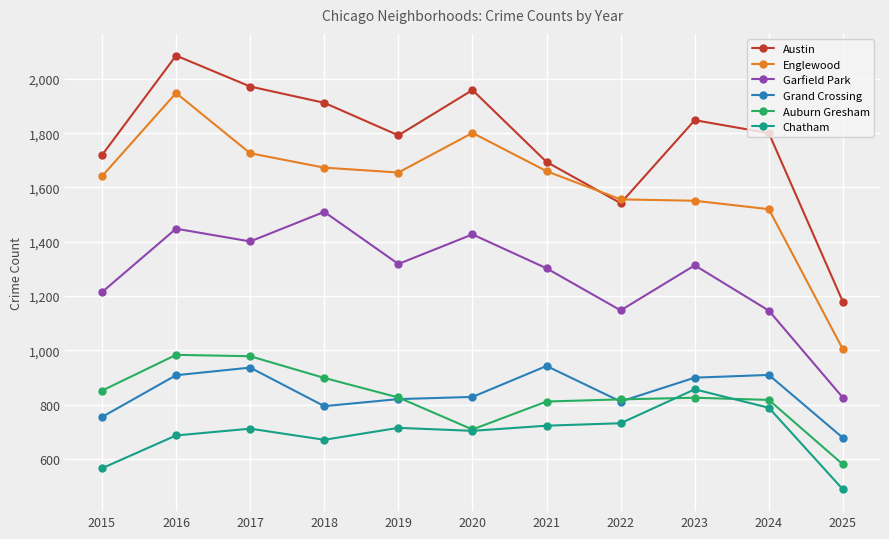

True or false: Englewood has more than 1 interior local peaks.

True